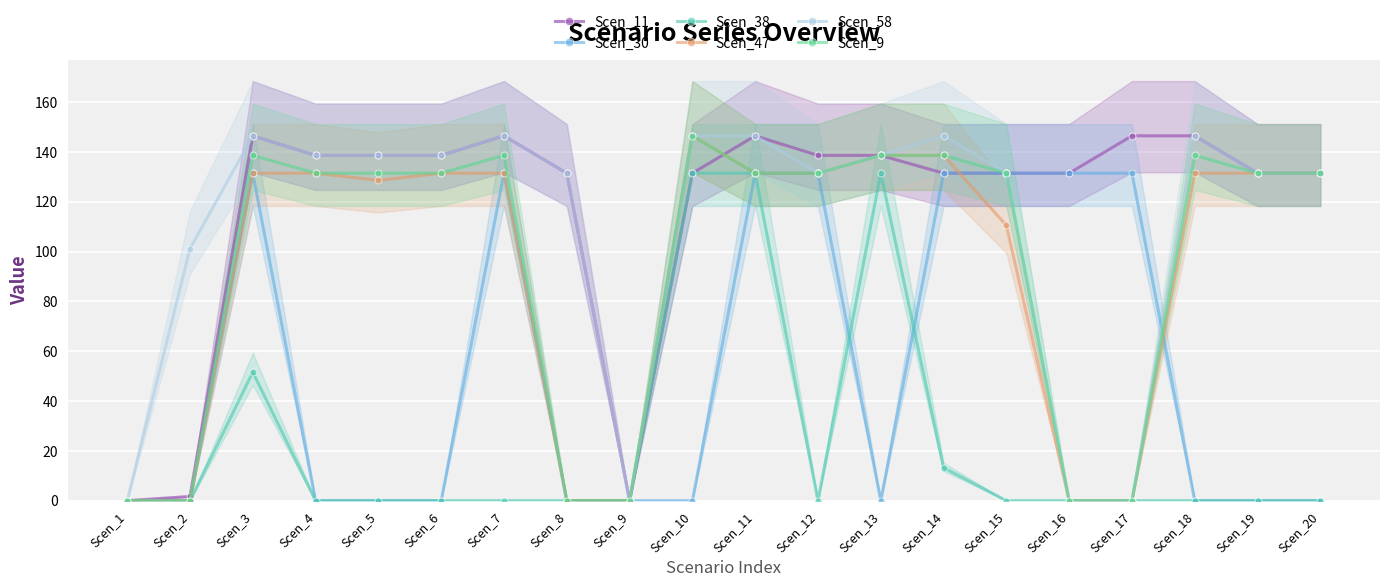

Read the Scen_47 value at Scen_13.

138.6